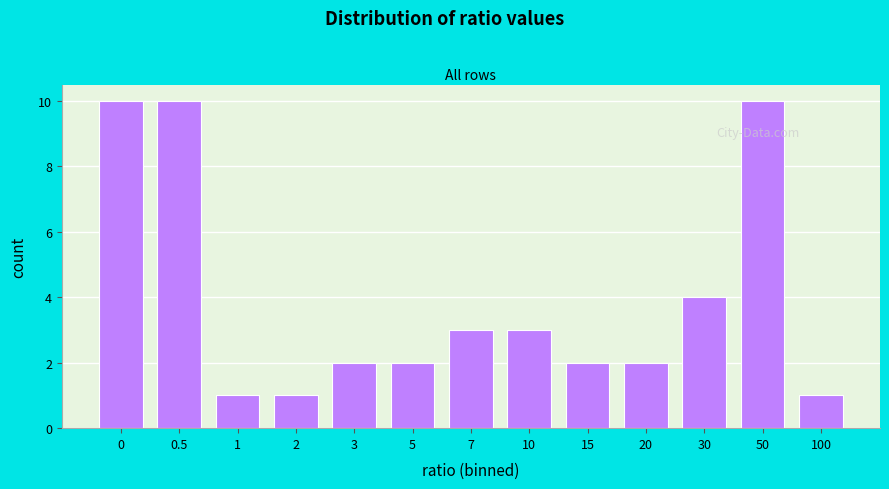

Reading left to right, extract all data points from this chart.

0=10	0.5=10	1=1	2=1	3=2	5=2	7=3	10=3	15=2	20=2	30=4	50=10	100=1